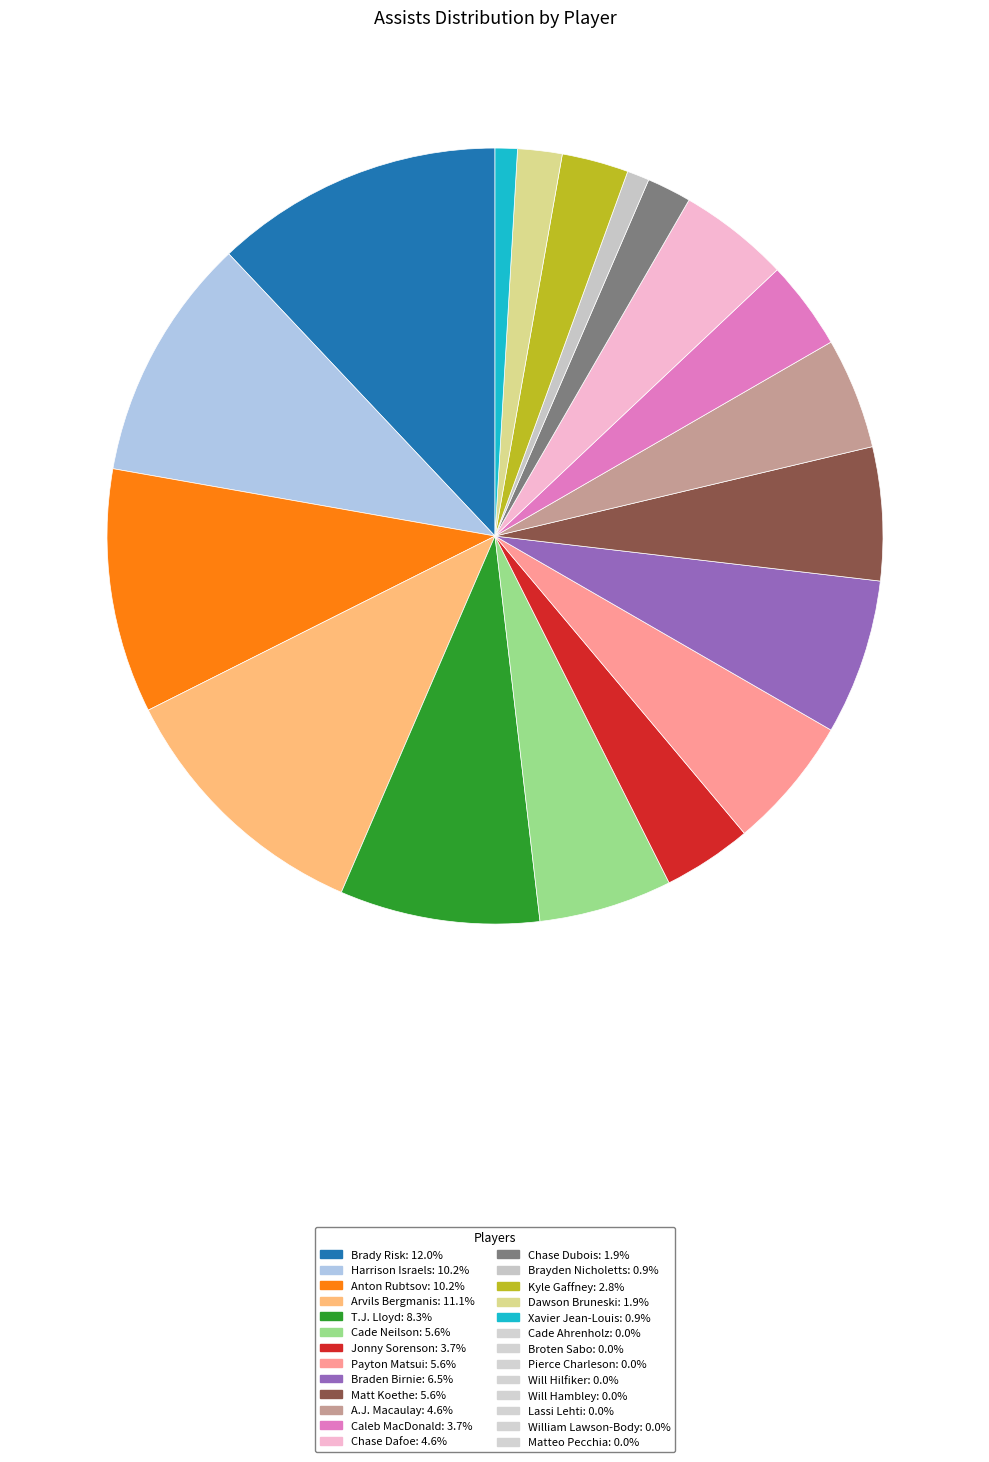

Is there a majority slice in this chart?

No